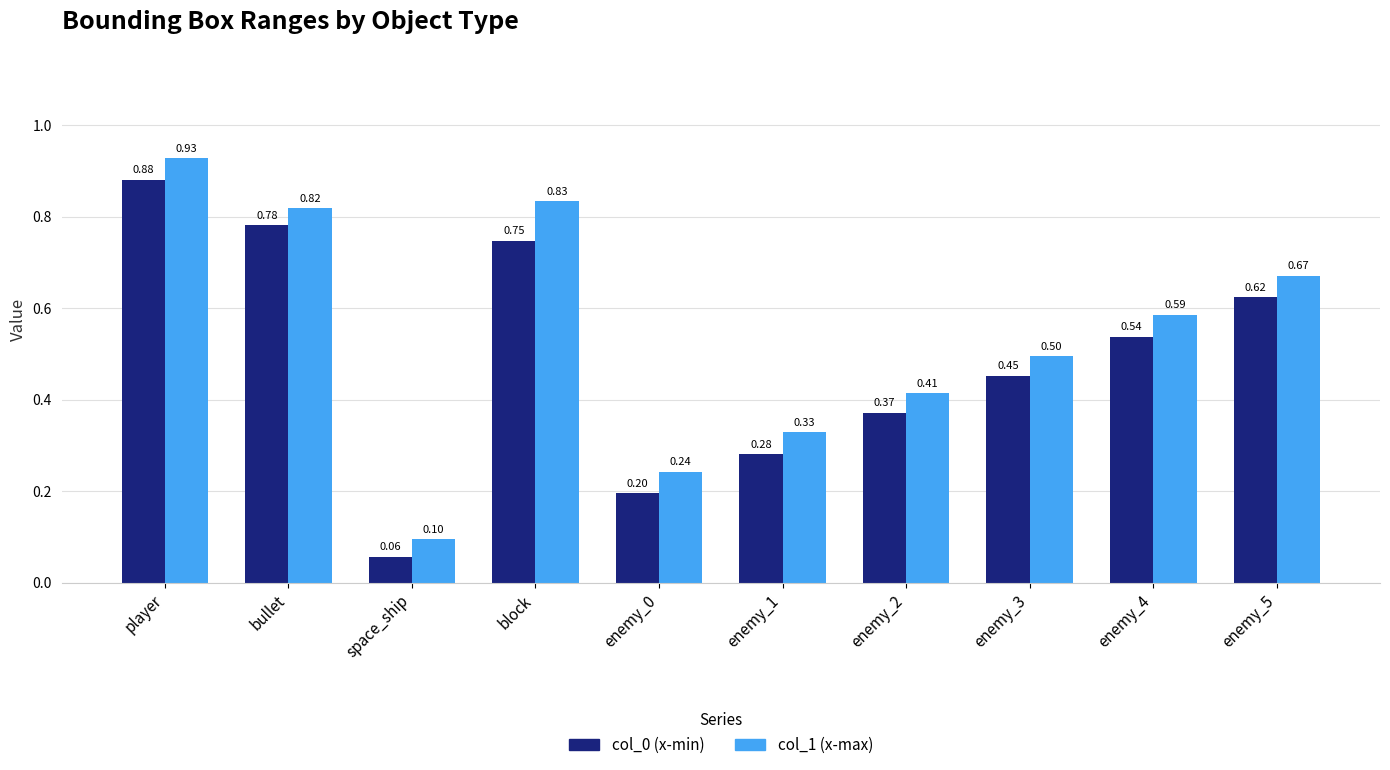

What is the label of the 3rd bar from the left?

space_ship